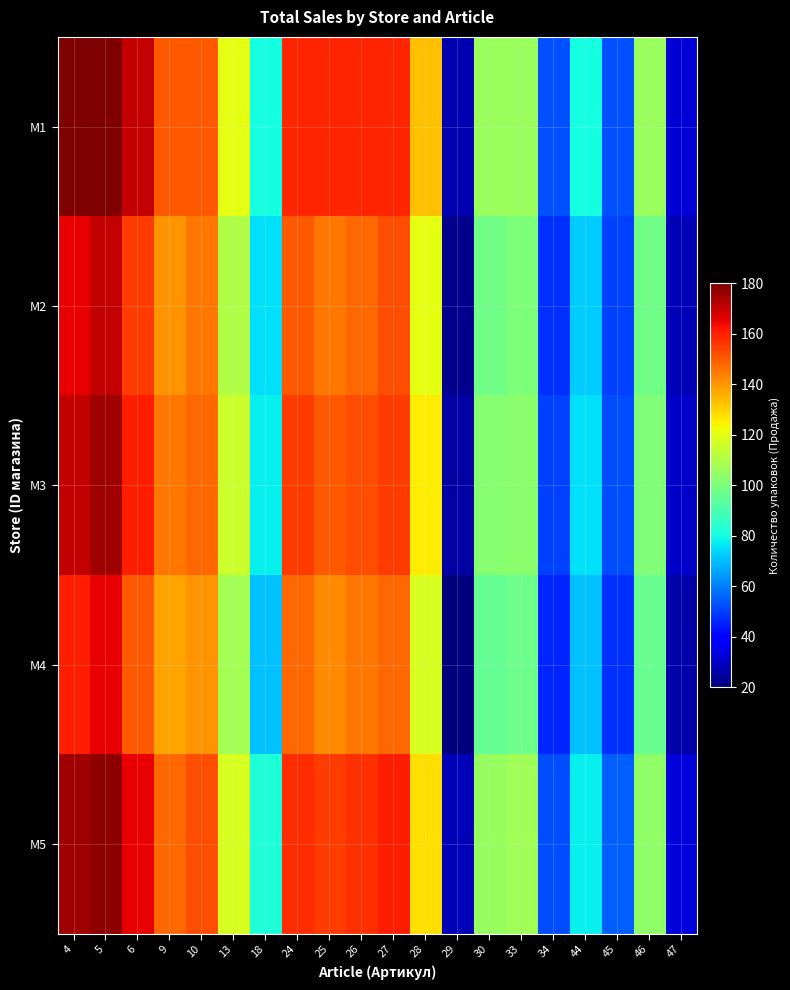

Which has a higher value, 44 or 26?

26